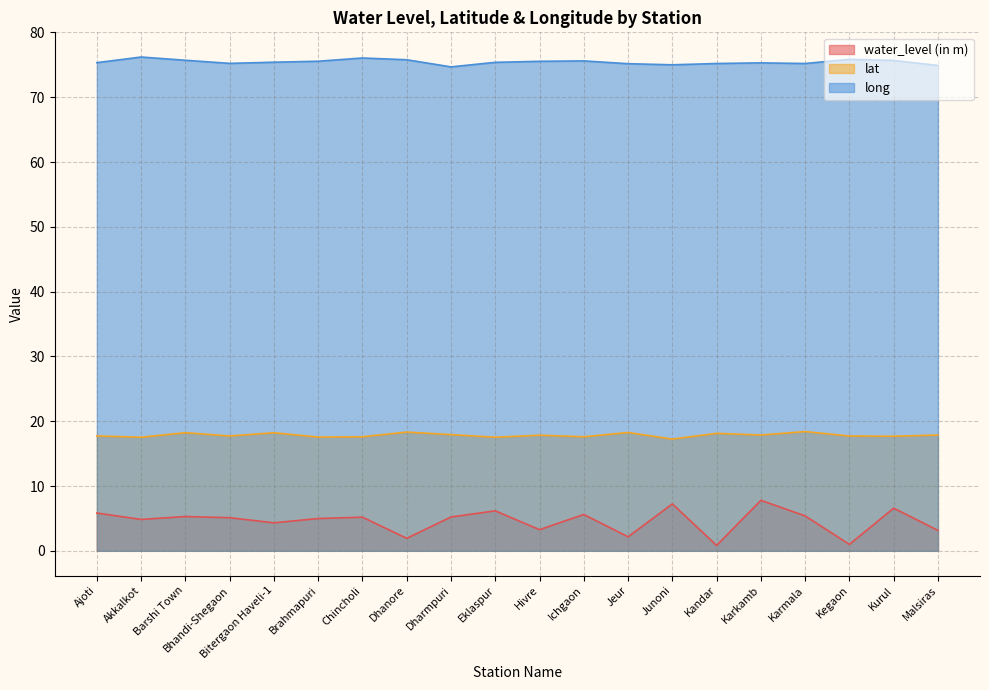

Rank the series by their maximum value, from lowest to highest.

water_level (in m), lat, long